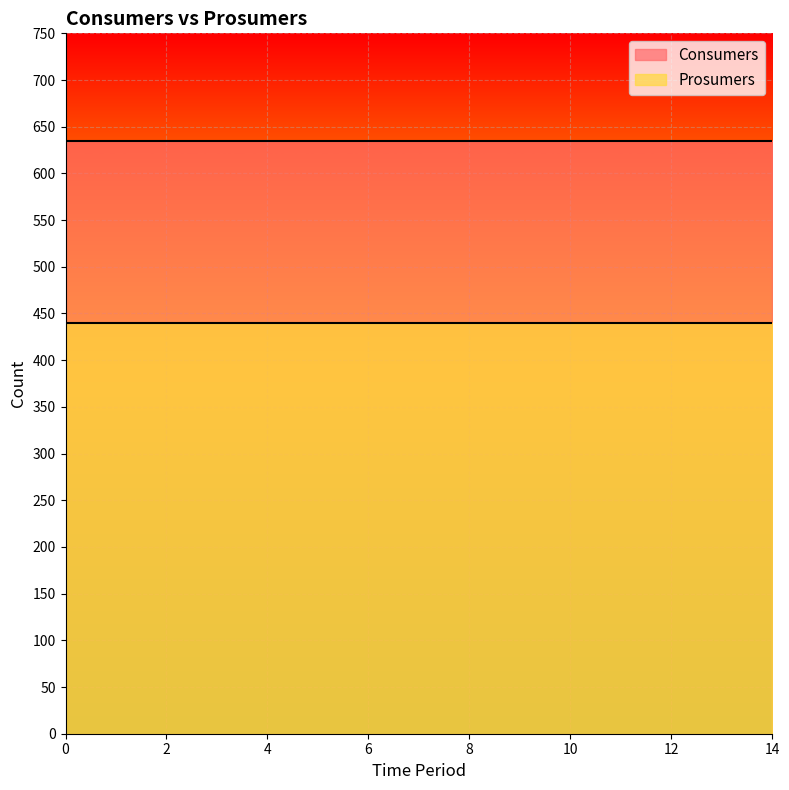

Reading right to left, extract all data points from this chart.

Consumers: 635	635	635	635	635	635	635	635	635	635	635	635	635	635	635
Prosumers: 440	440	440	440	440	440	440	440	440	440	440	440	440	440	440